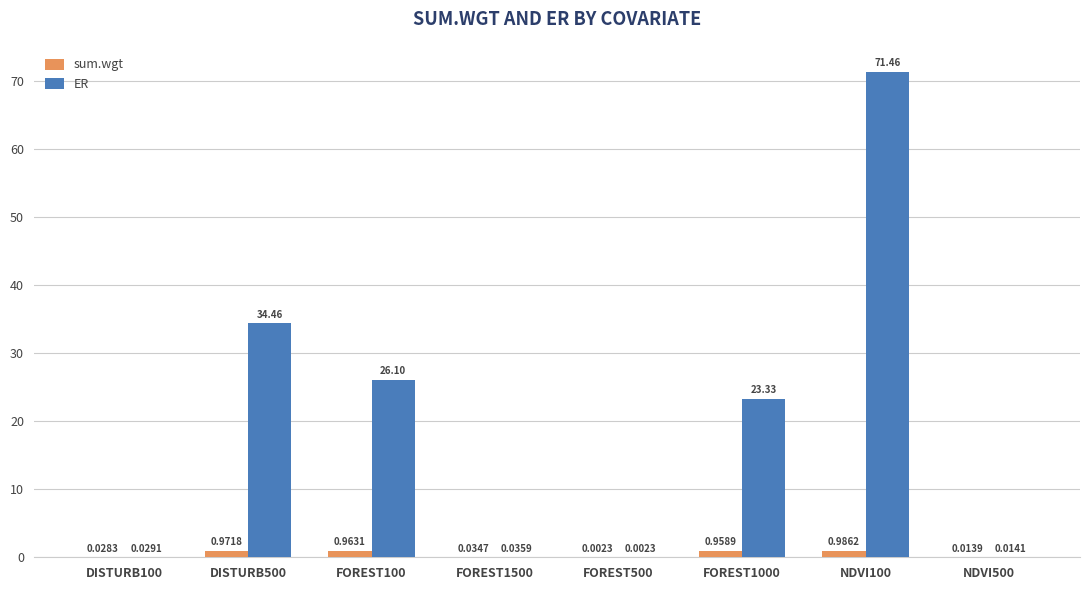

Are the bars horizontal?

No